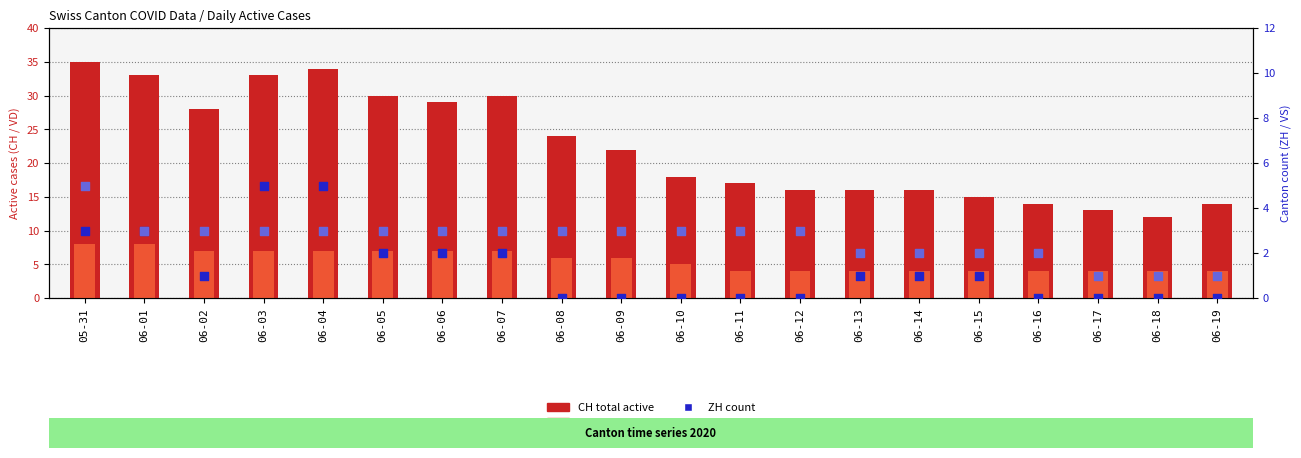

Which series has the largest Y range (max minus min)?

CH (total active)